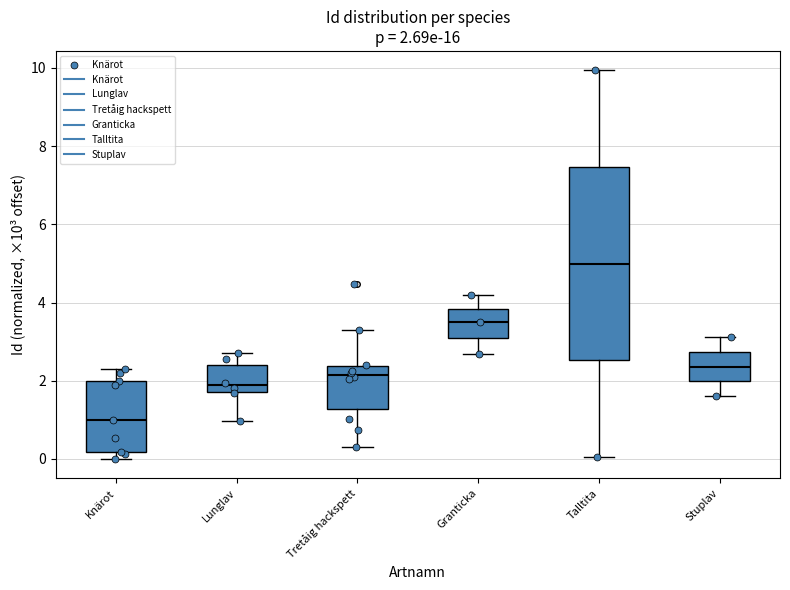

Which box is the tallest, from its lower edge to its upper edge?

Talltita